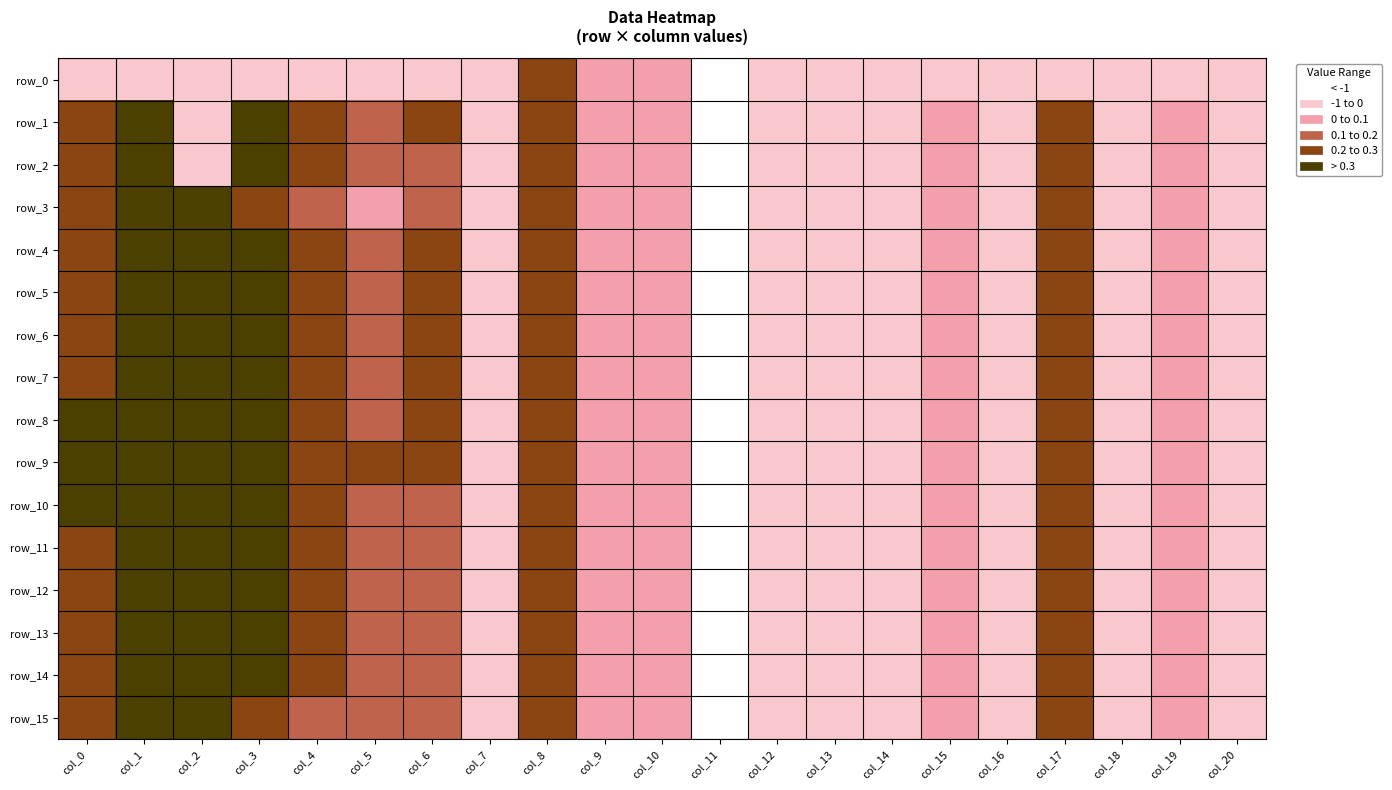

Count the number of data series in this chart.

16